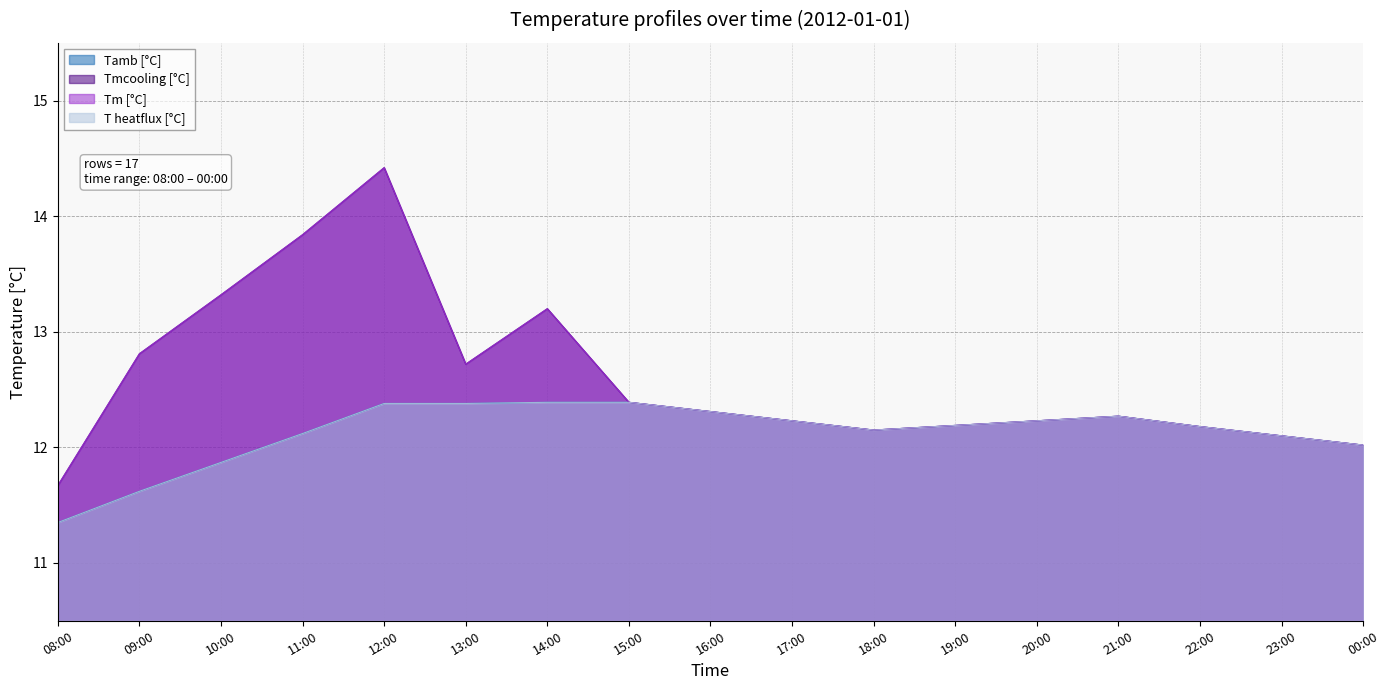

Does the chart have visible grid lines?

Yes